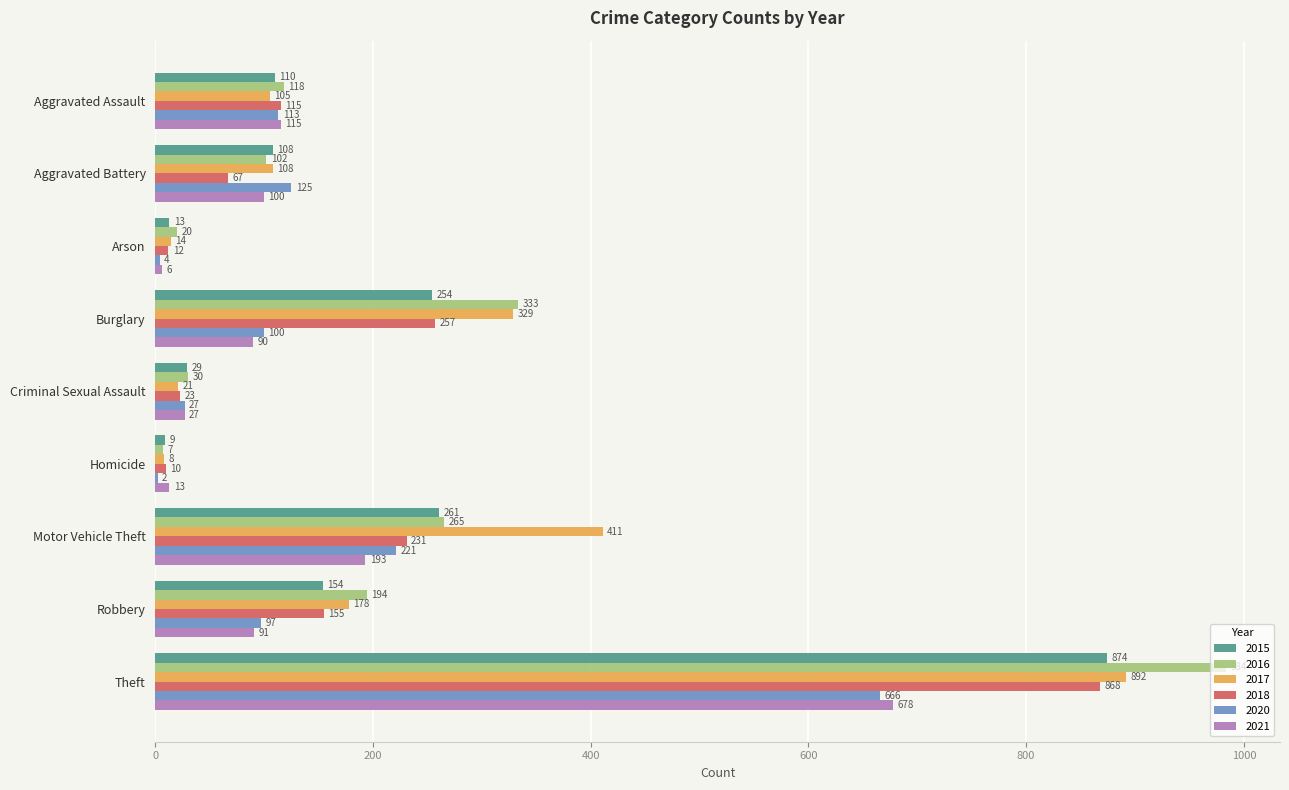

At which label does 2018 reach its peak?

Theft